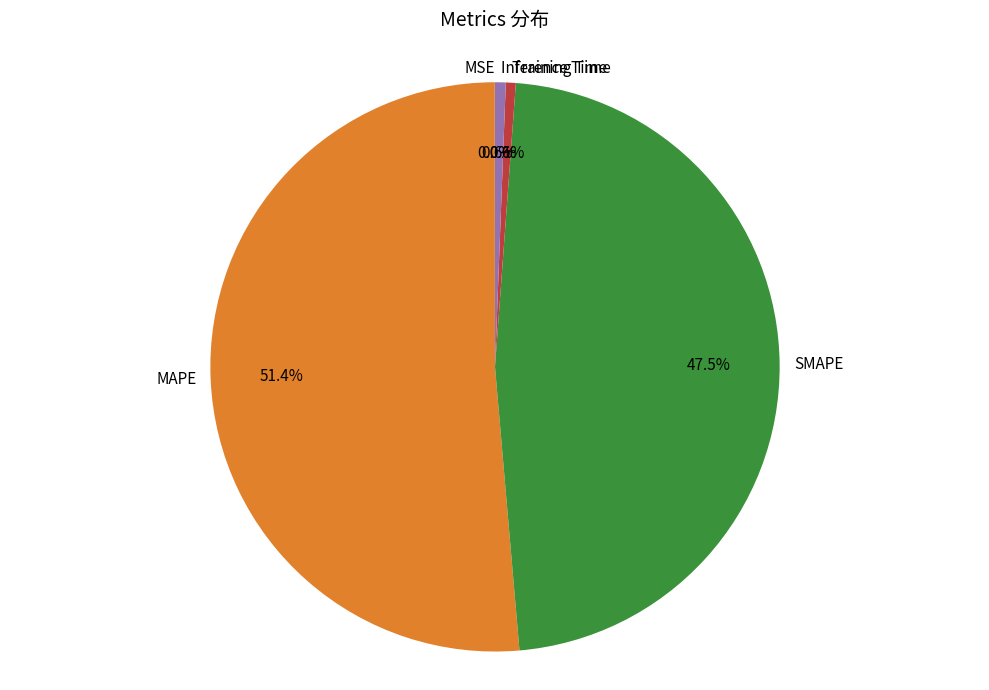

To the nearest percent, what is the average slice percentage?

20%